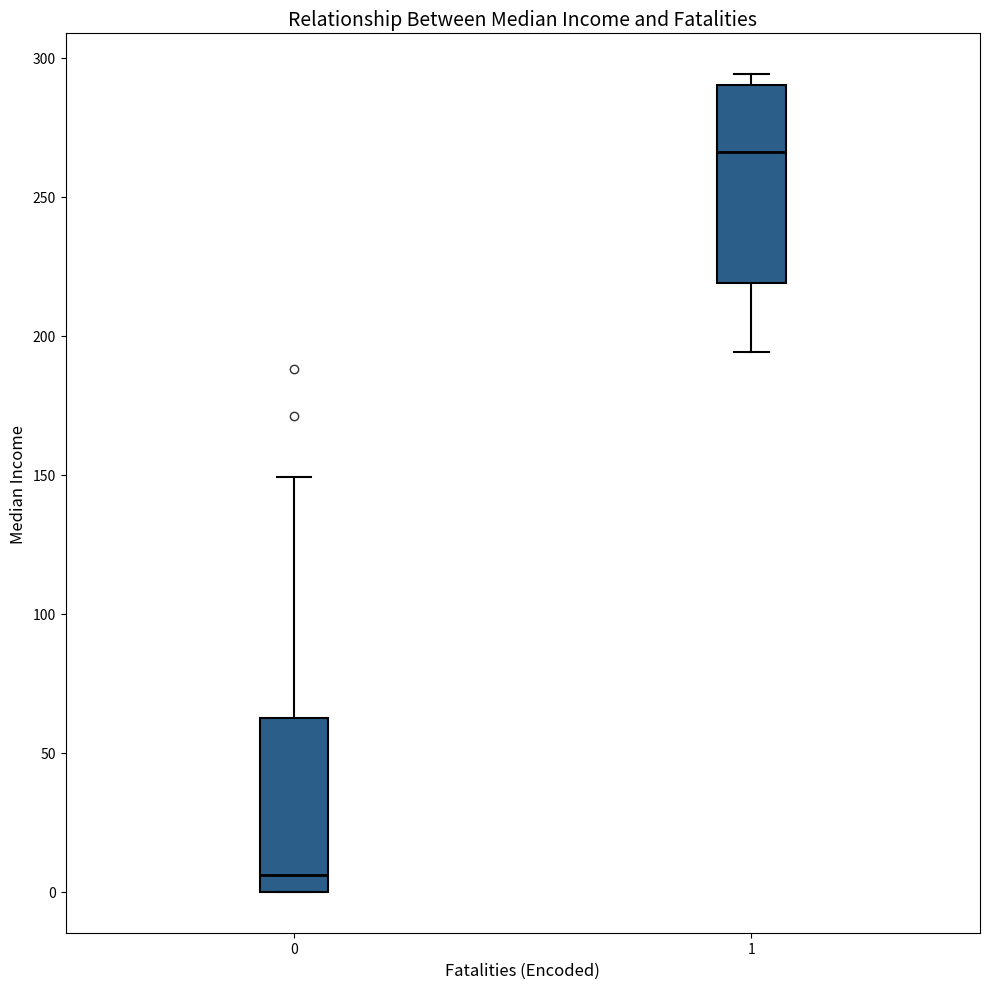

Where does the median line of the box at x = 1 sit on the y-axis? The values are not printed on the chart, so give them approximately, as read against the axis.

265